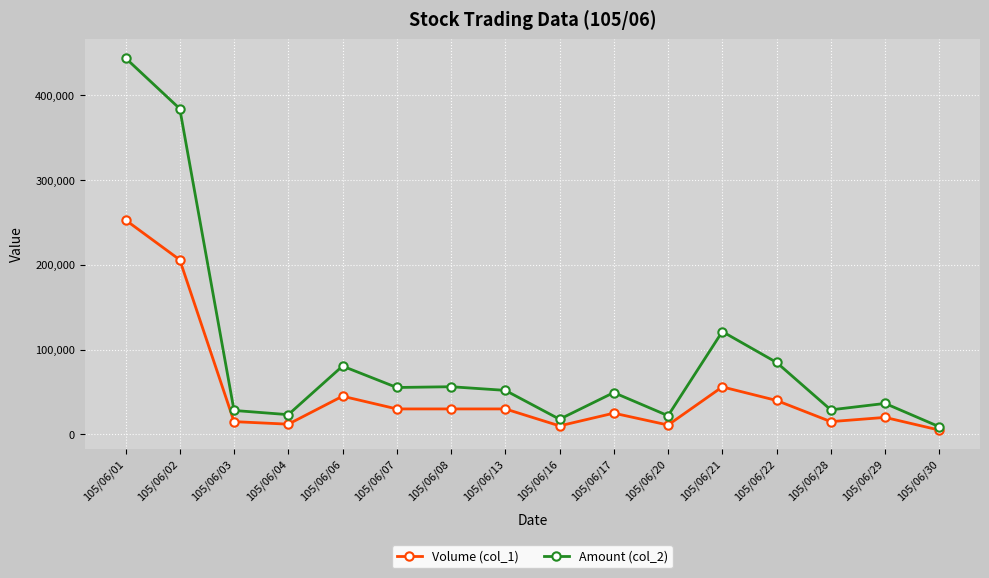

What is the value of the Volume (col_1) point at the 14th from the left?

15000